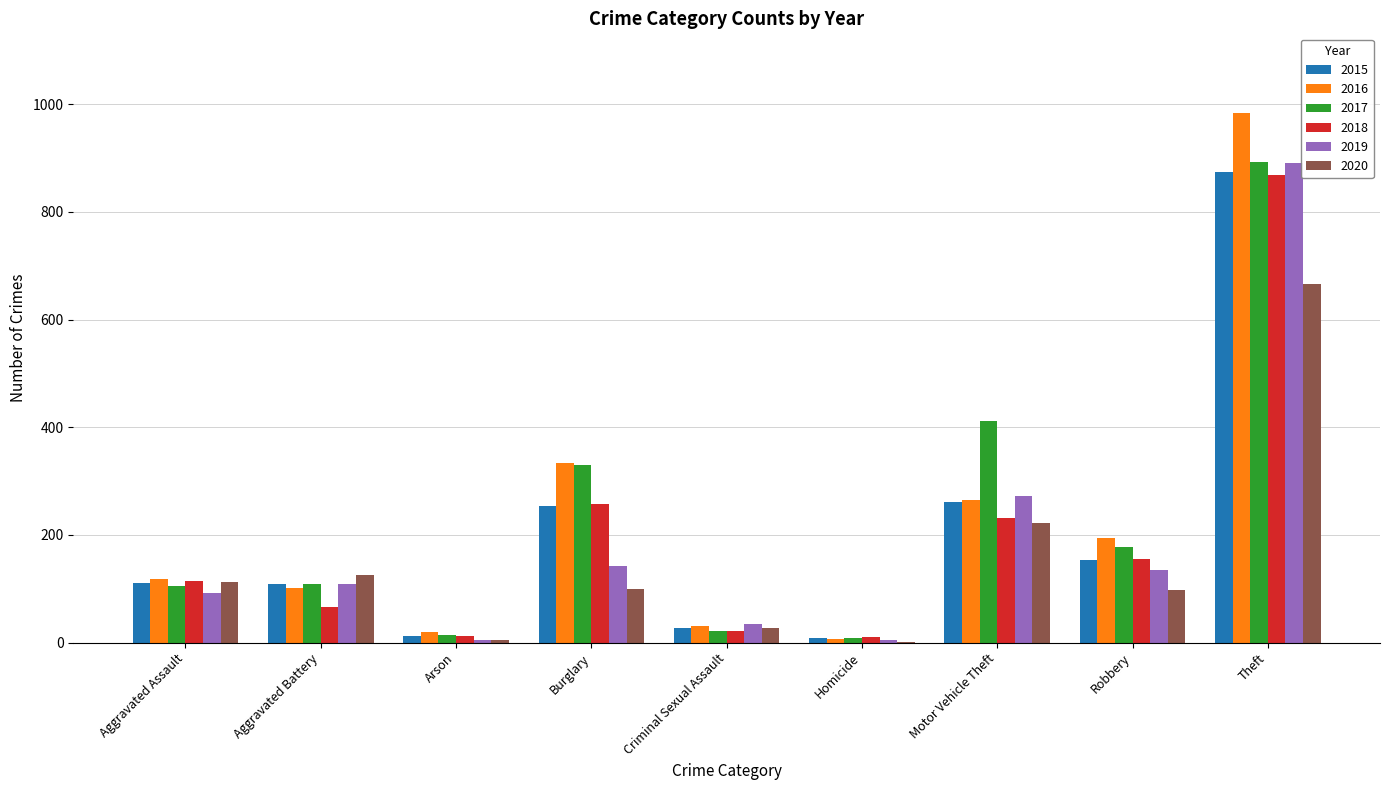

Is the value of 2019 at Aggravated Assault greater than the value of 2018 at Burglary?

No